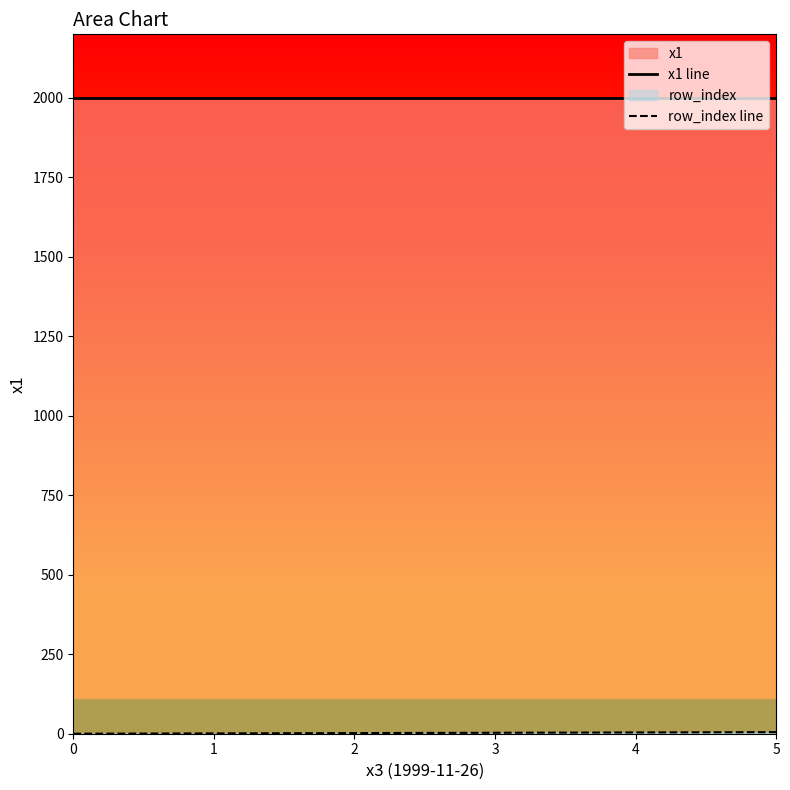

Which series has the largest total across all categories?

x1 line